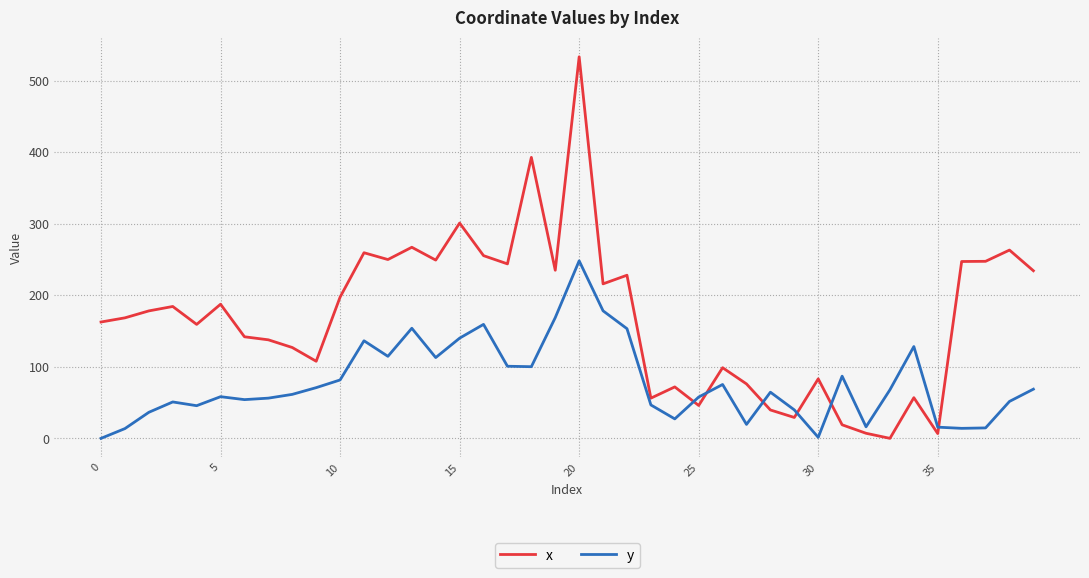

What is the difference between the maximum and minimum values in the x series?

533.4